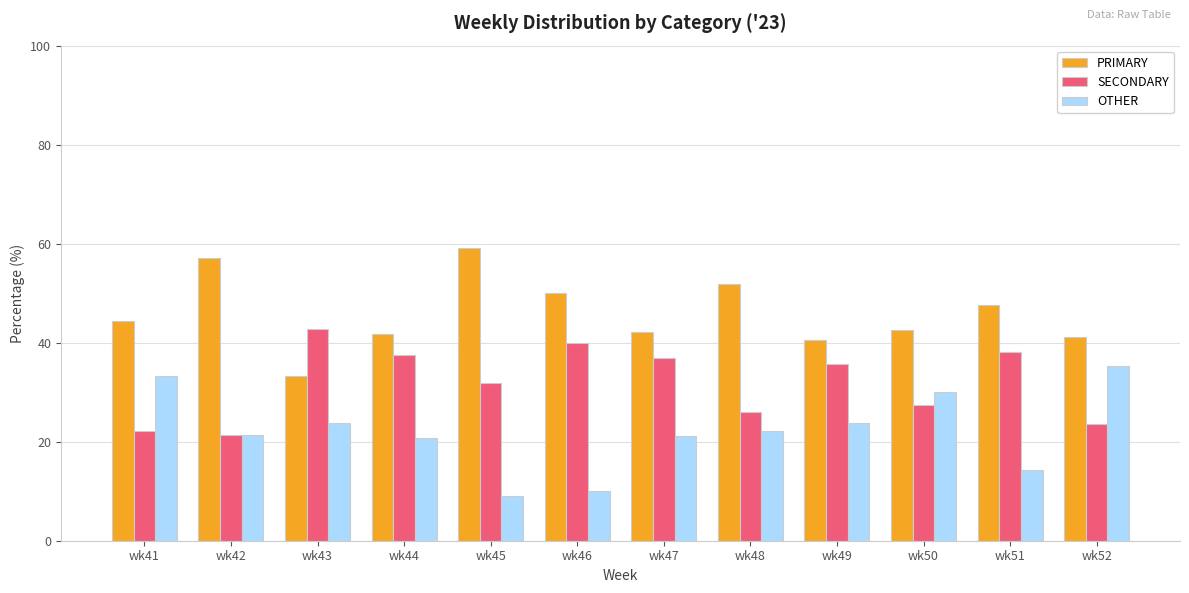

Is the value of OTHER at wk42 greater than the value of SECONDARY at wk49?

No